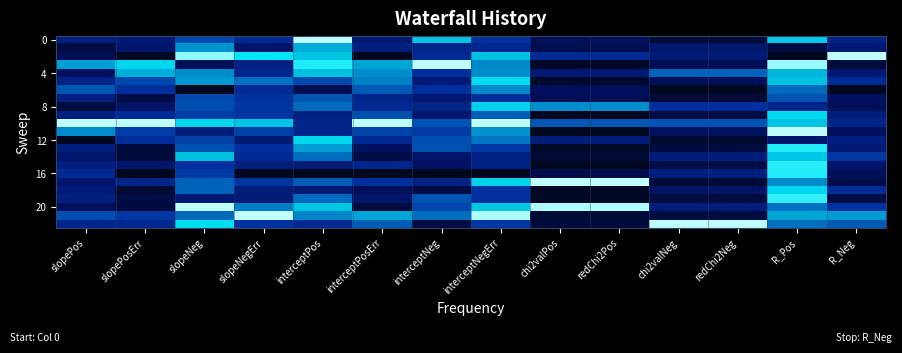

How many categories are shown in the chart?

14